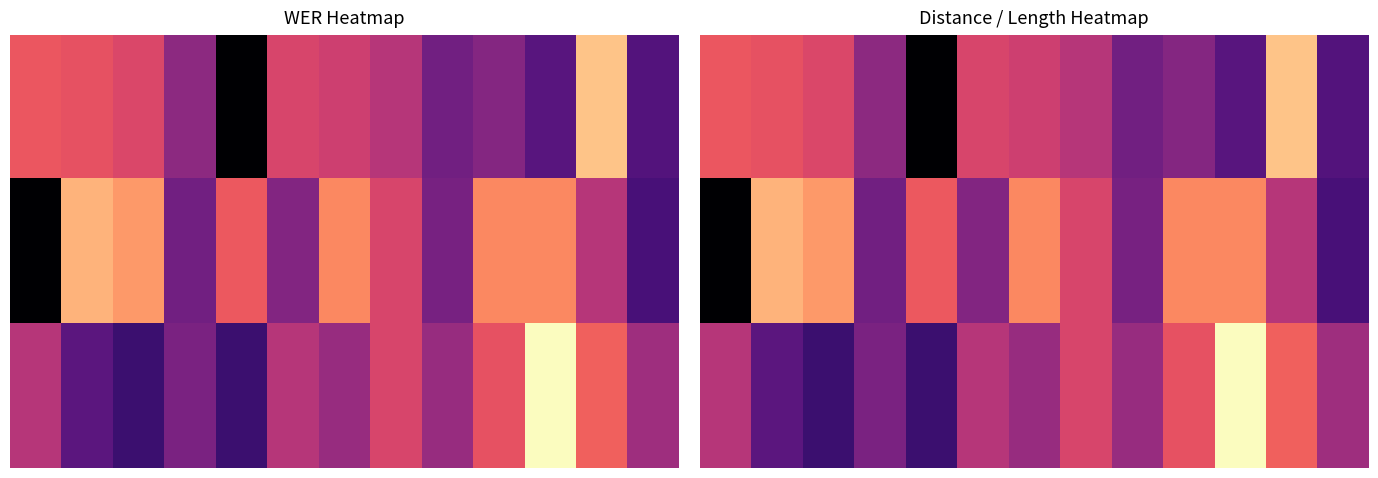

Count the 1.0 values in the range 0 to 1.

13